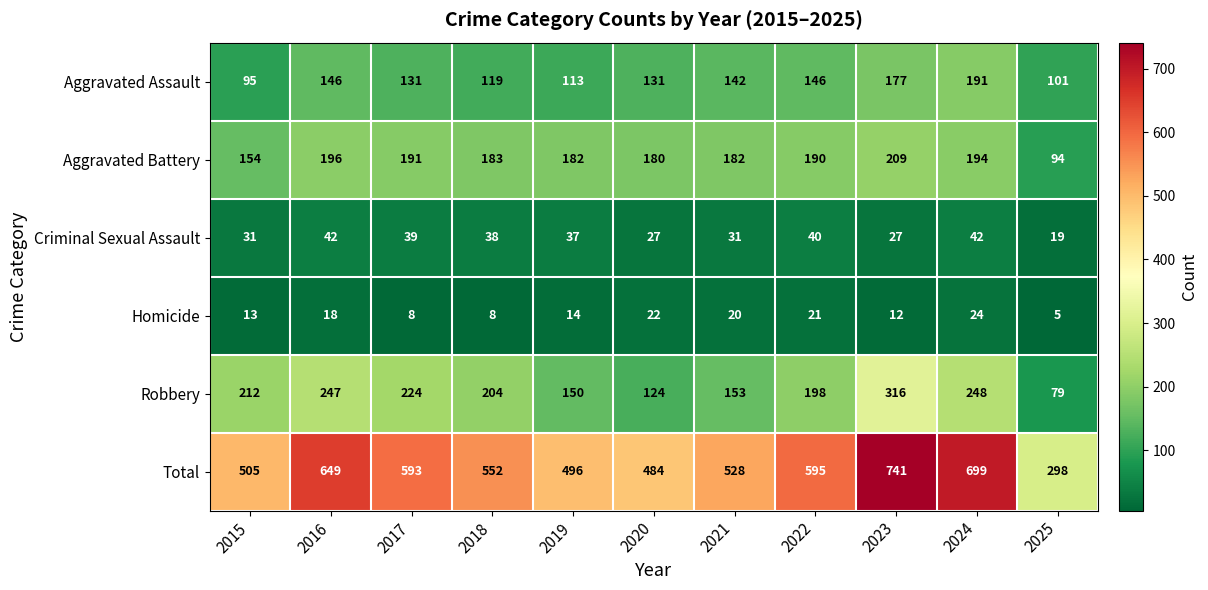

True or false: Robbery has a value of 204 at 2018.

True